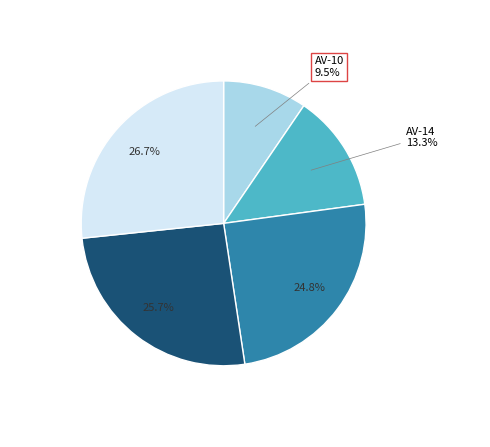

Is there a majority slice in this chart?

No